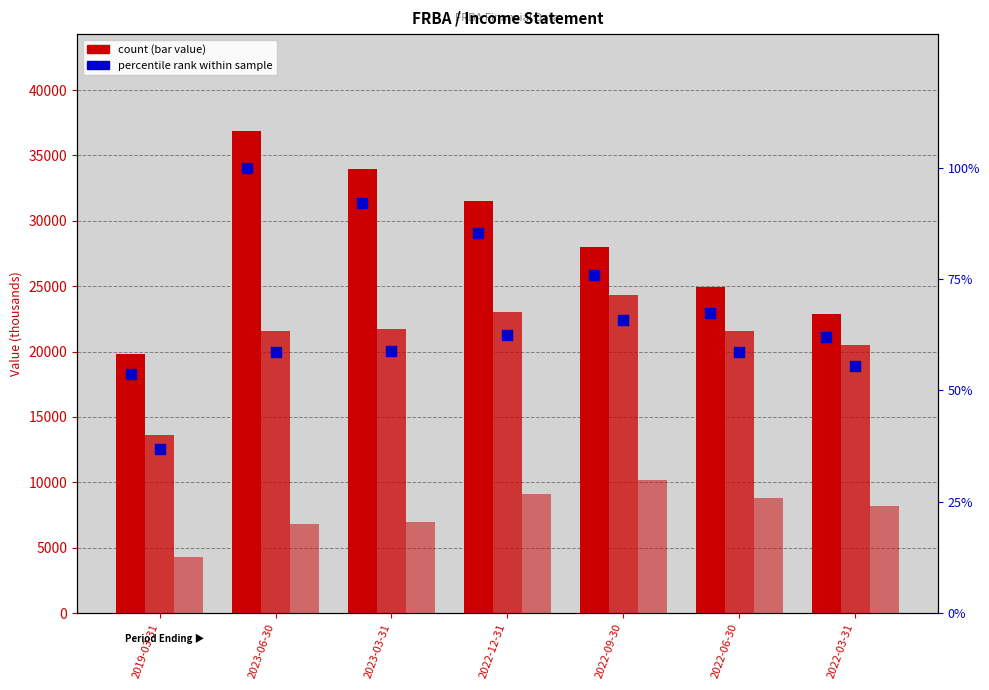

Which series contains the highest Y value?

Total Revenue